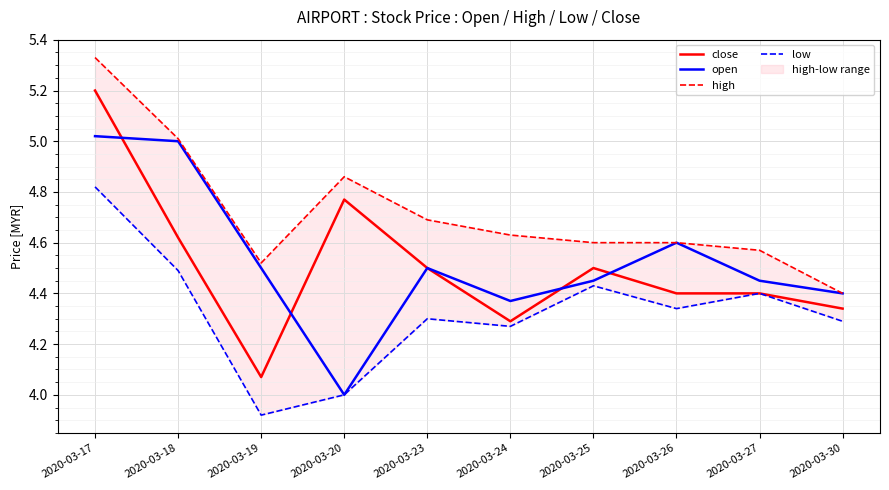

At which label does close reach its peak?

2020-03-17